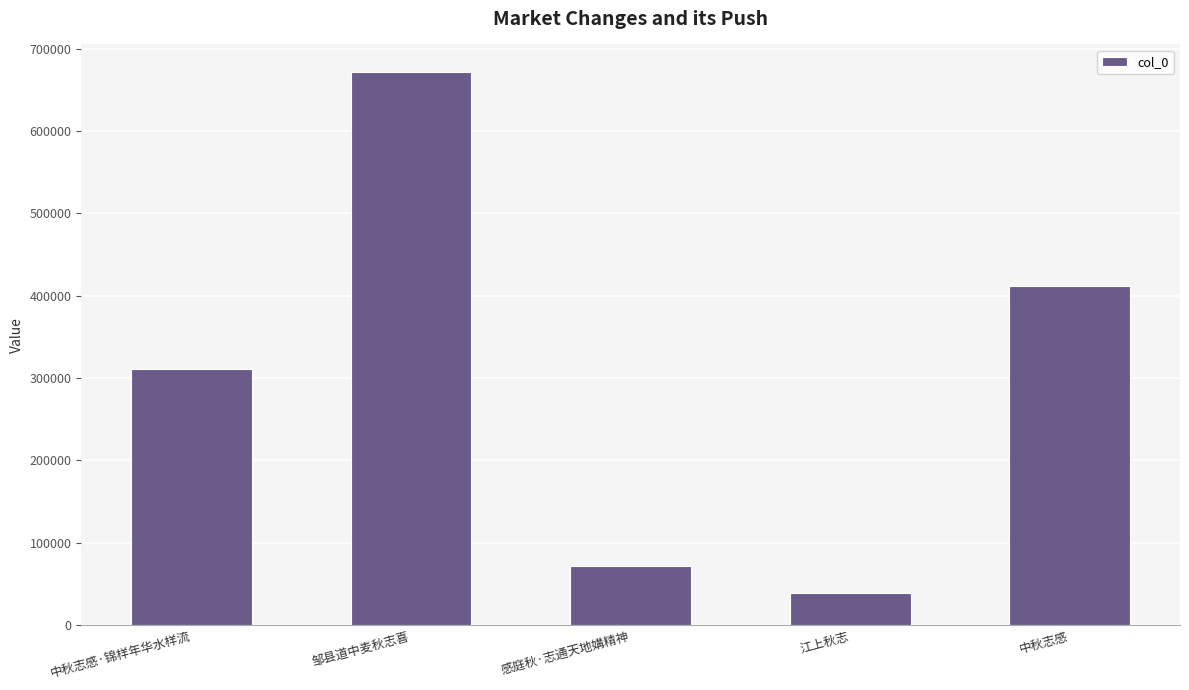

How many distinct data groups are displayed?

1